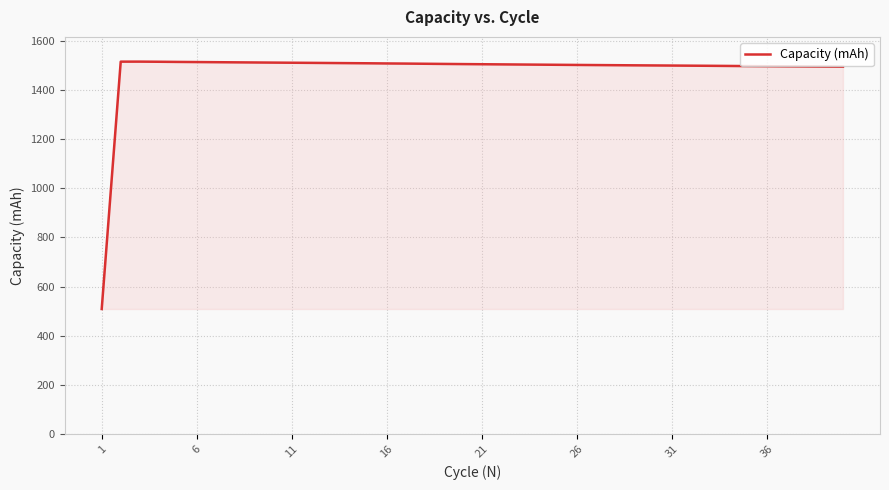

What is the minimum value shown in the chart?

509.0